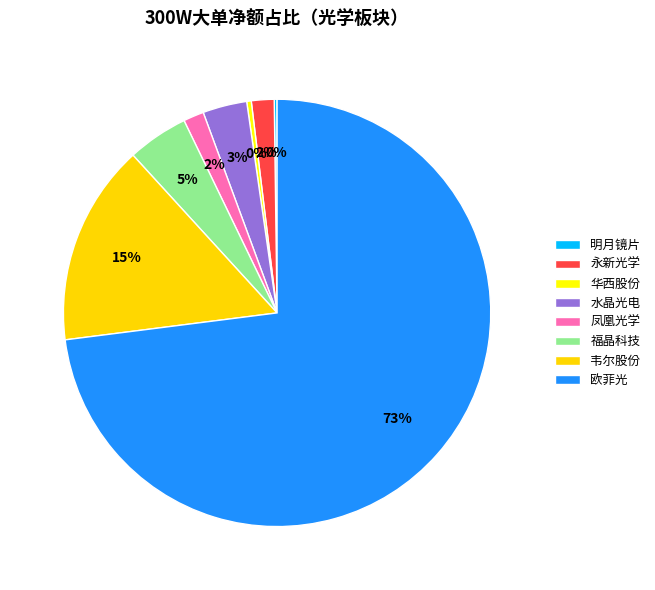

What is the majority slice?

欧菲光